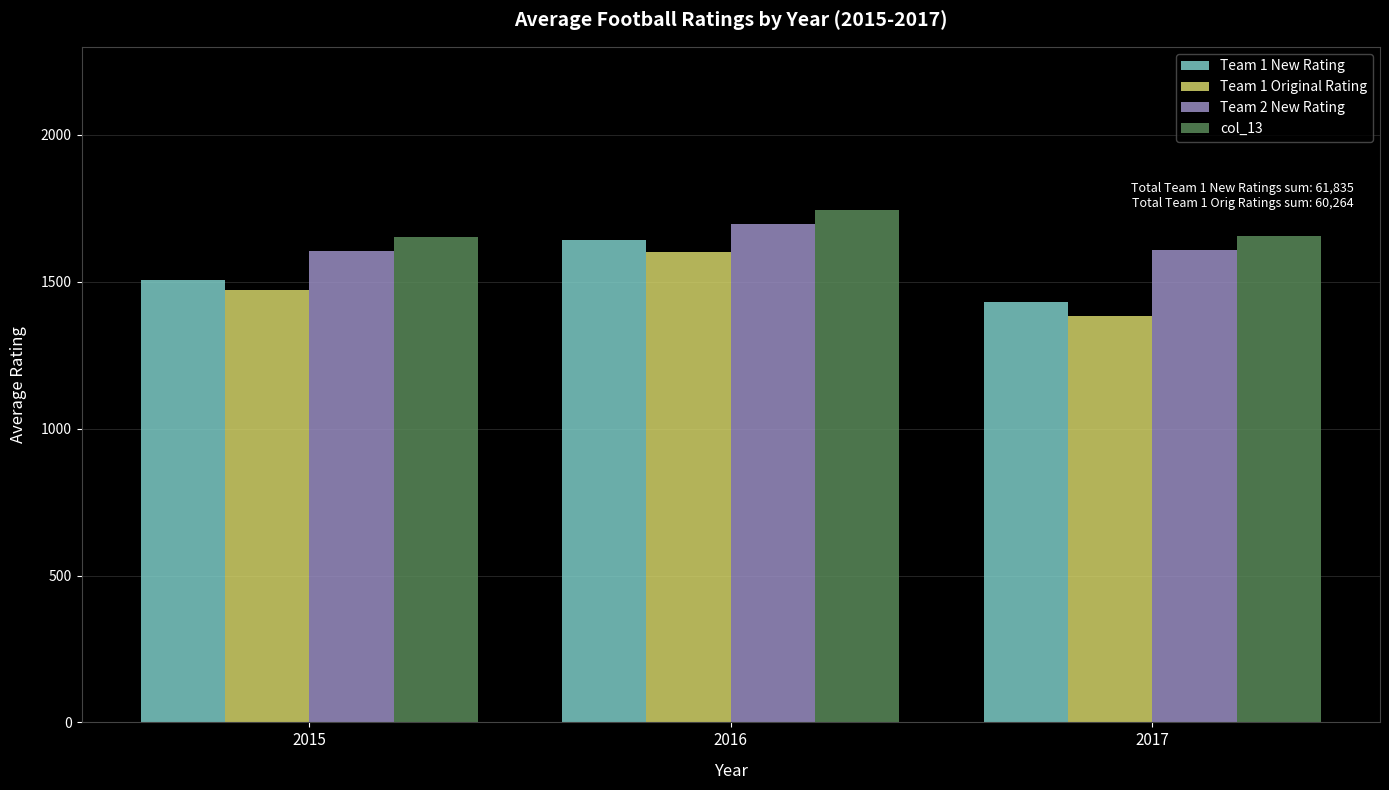

Where does the col_13 series first go above 1655?

2016